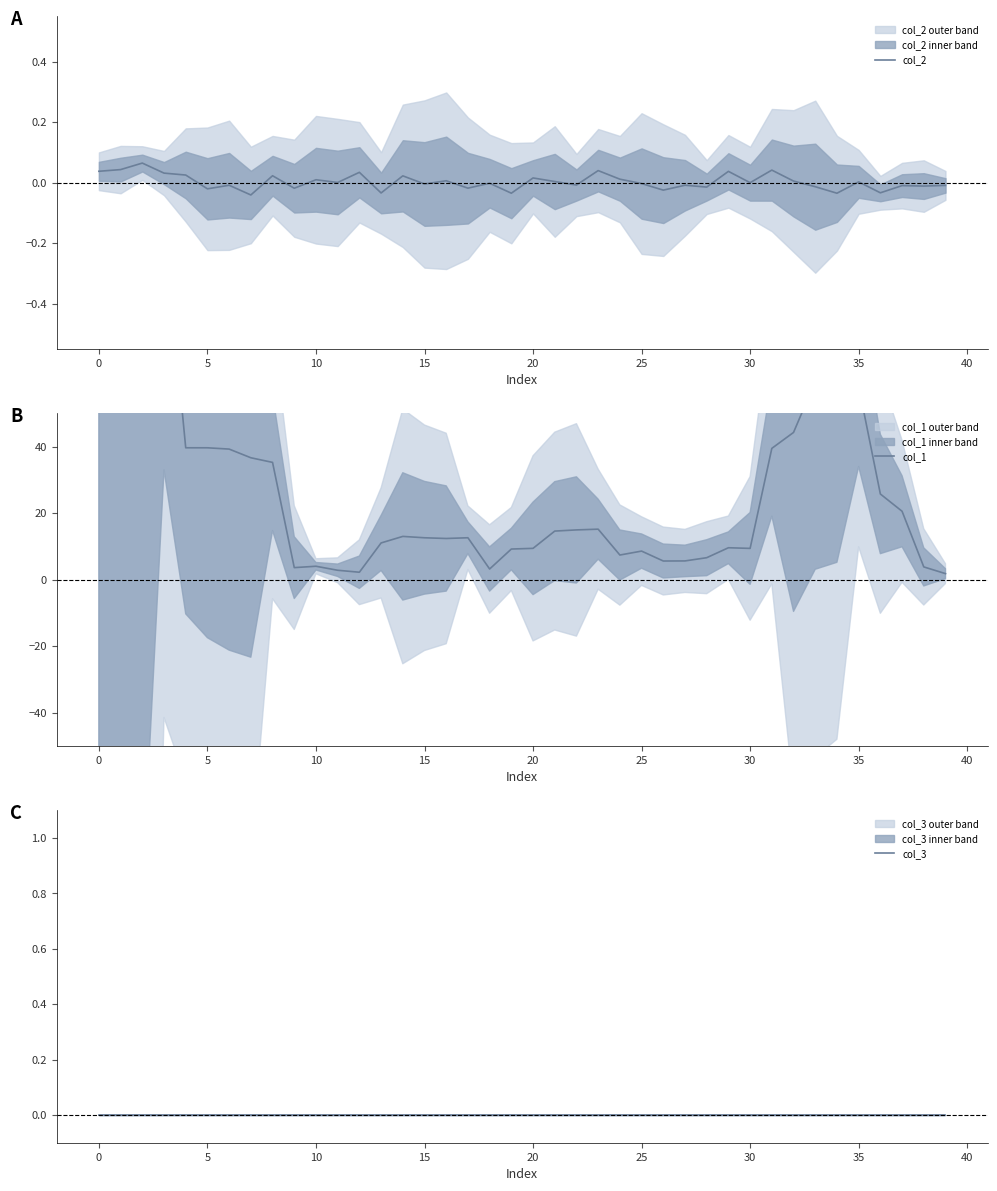

Is it true that col_2 equals -0.0 at 30?

True